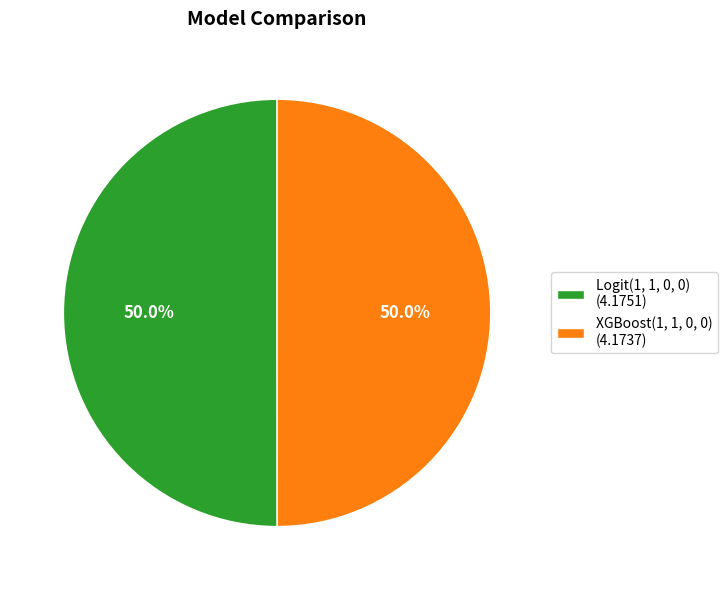

To the nearest percent, what percentage of the pie is XGBoost(1, 1, 0, 0)?

50%